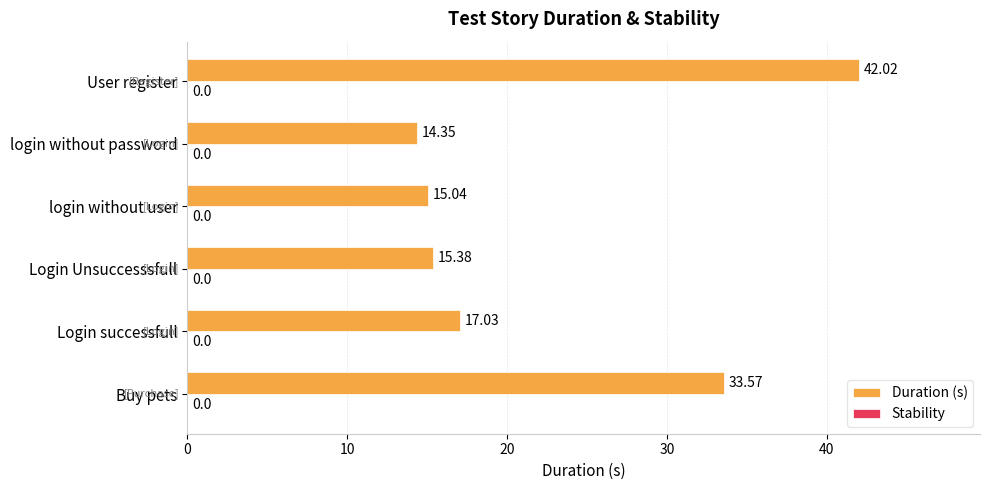

What is the ratio of the value at Login Unsuccesssfull to the value at Login successfull?

0.9